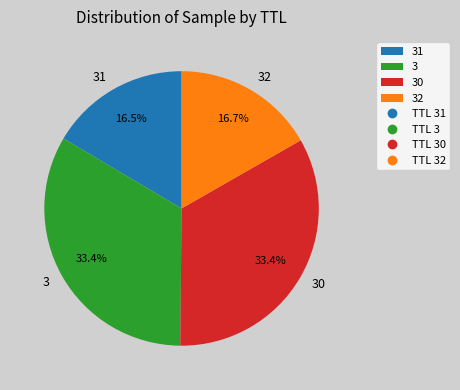

Is there any slice that represents more than half of the pie?

No